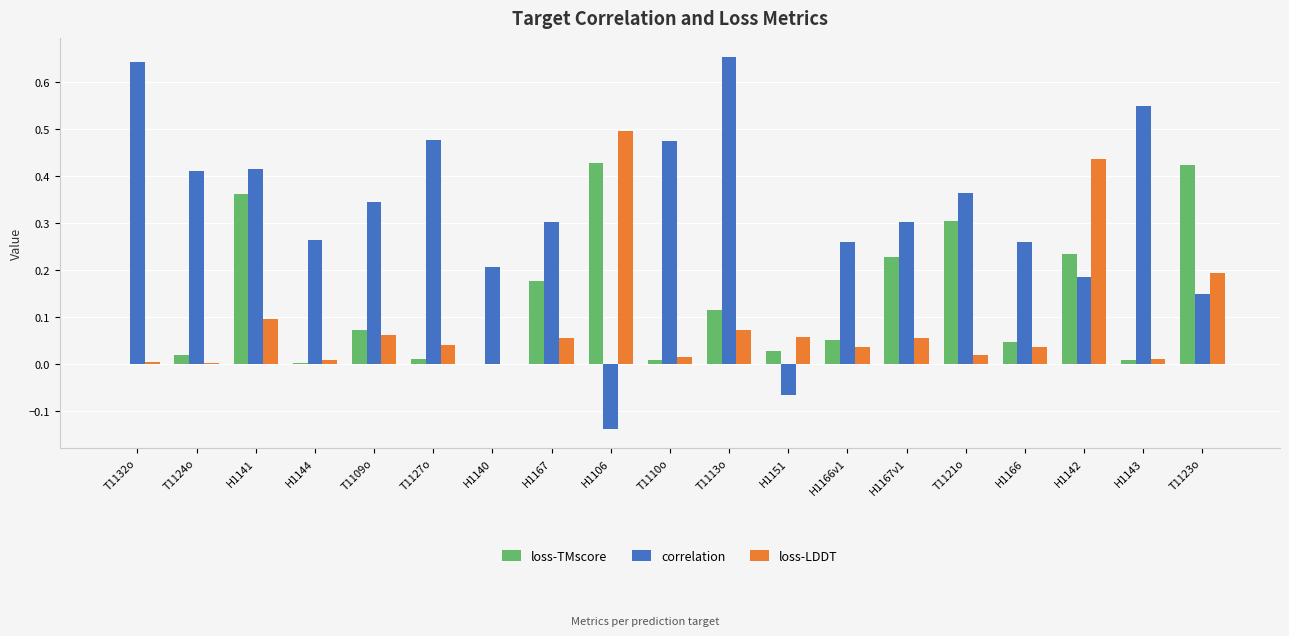

Which series has the largest total across all categories?

correlation